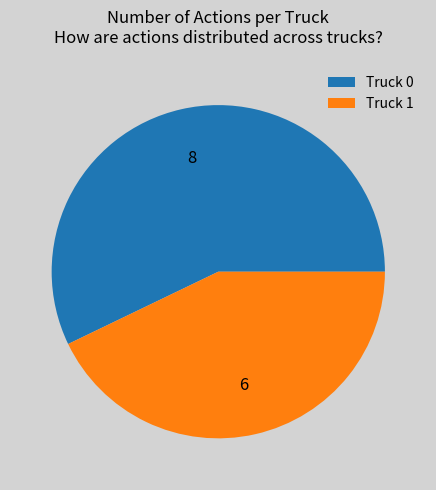

How many segments does this pie chart have?

2